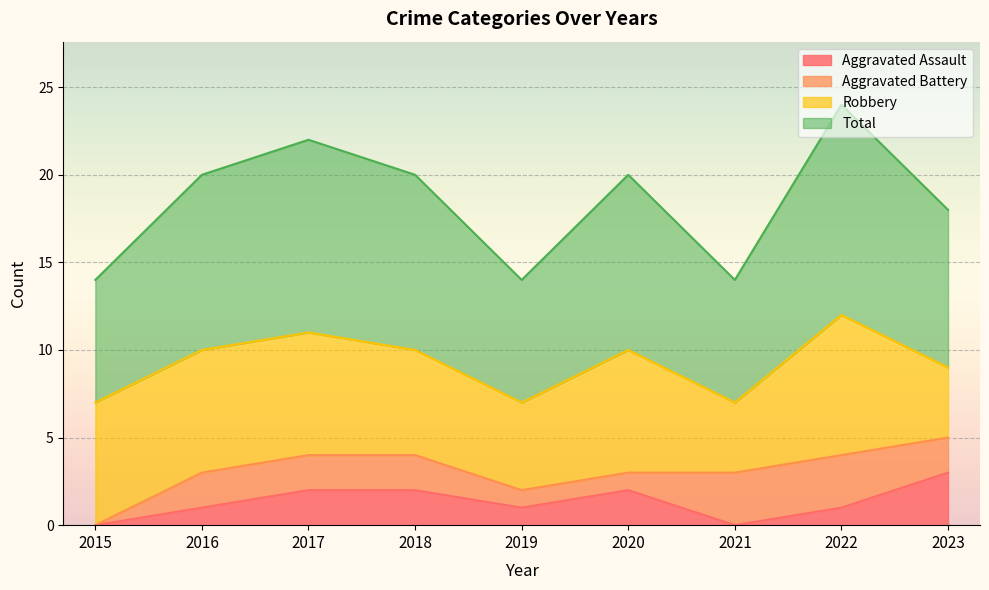

What is the sum of the Aggravated Assault values at 2021 and 2020?

2